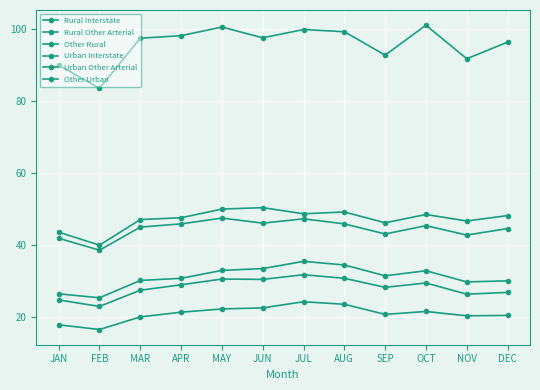

Reading left to right, what are all the values shown in this chart?

Rural Interstate: JAN=17.9	FEB=16.6	MAR=20.1	APR=21.4	MAY=22.3	JUN=22.6	JUL=24.3	AUG=23.6	SEP=20.8	OCT=21.6	NOV=20.4	DEC=20.5
Rural Other Arterial: JAN=26.5	FEB=25.4	MAR=30.2	APR=30.8	MAY=33.0	JUN=33.5	JUL=35.5	AUG=34.5	SEP=31.5	OCT=32.9	NOV=29.8	DEC=30.1
Other Rural: JAN=24.8	FEB=23.0	MAR=27.5	APR=29.0	MAY=30.6	JUN=30.5	JUL=31.8	AUG=30.8	SEP=28.3	OCT=29.5	NOV=26.4	DEC=26.9
Urban Interstate: JAN=43.6	FEB=40.0	MAR=47.1	APR=47.6	MAY=50.0	JUN=50.4	JUL=48.7	AUG=49.2	SEP=46.2	OCT=48.5	NOV=46.7	DEC=48.2
Urban Other Arterial: JAN=89.9	FEB=83.5	MAR=97.4	APR=98.1	MAY=100.5	JUN=97.5	JUL=99.8	AUG=99.2	SEP=92.7	OCT=101.0	NOV=91.7	DEC=96.3
Other Urban: JAN=41.9	FEB=38.6	MAR=45.0	APR=45.9	MAY=47.5	JUN=46.1	JUL=47.3	AUG=45.9	SEP=43.1	OCT=45.4	NOV=42.8	DEC=44.6